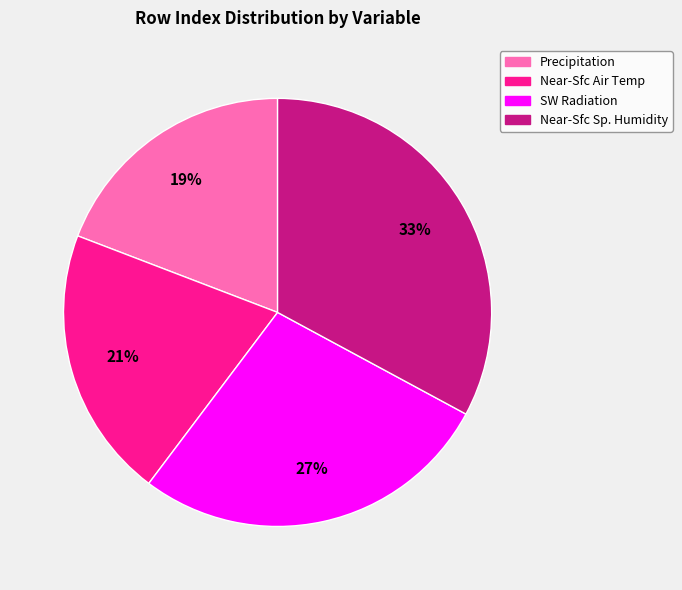

To the nearest percent, what is the average slice percentage?

25%